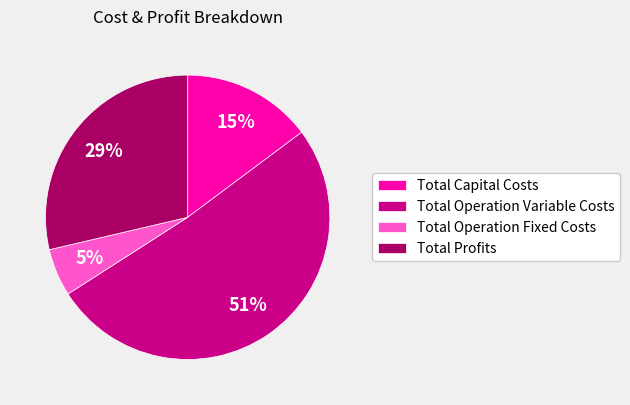

Which category has the smallest portion of the pie?

Total Operation Fixed Costs